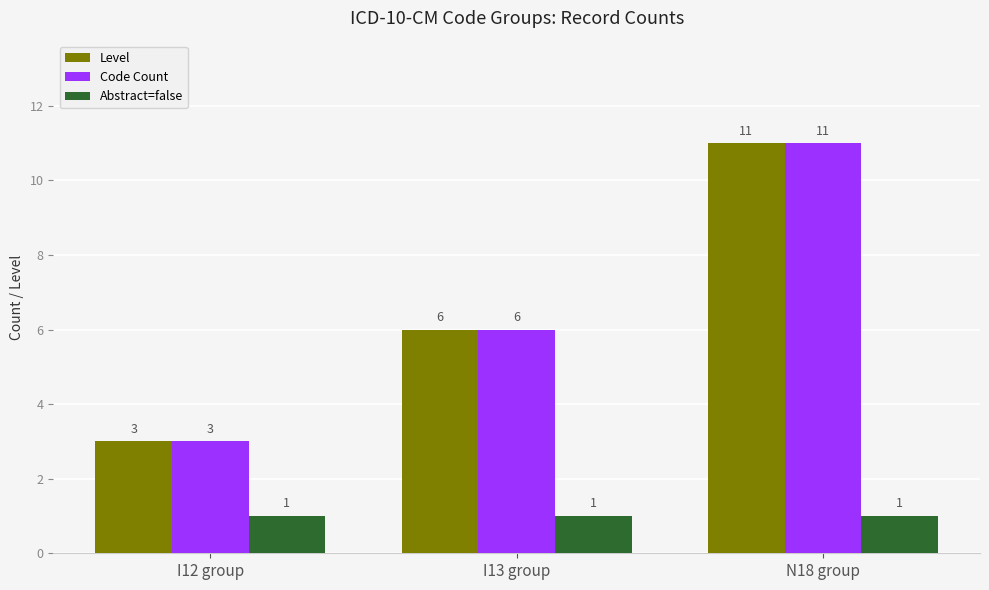

At how many categories does at least one series exceed 4?

2